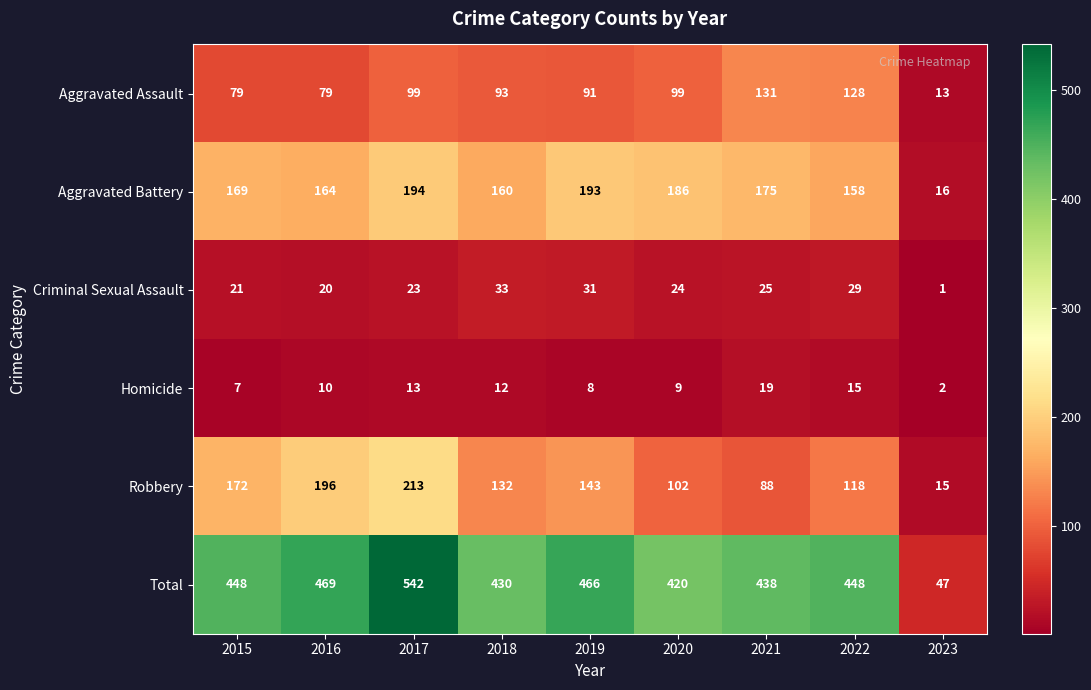

What is the difference between the second highest and minimum values in the Criminal Sexual Assault series?

30